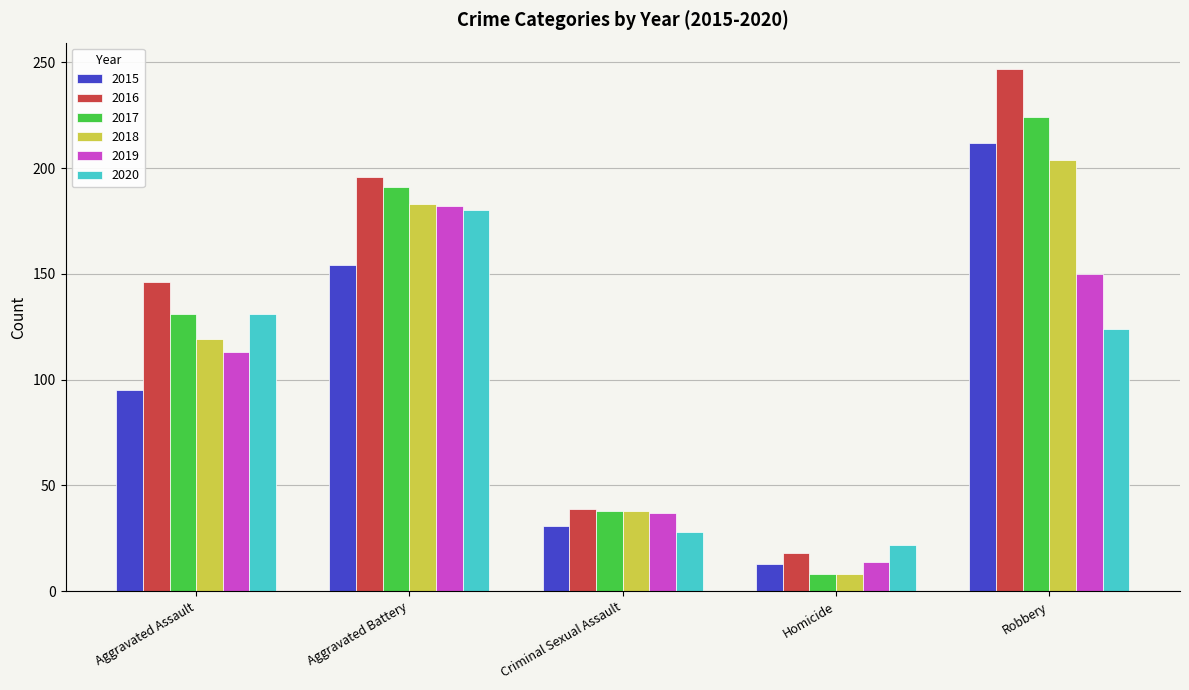

Which category has the highest value across all series?

Robbery